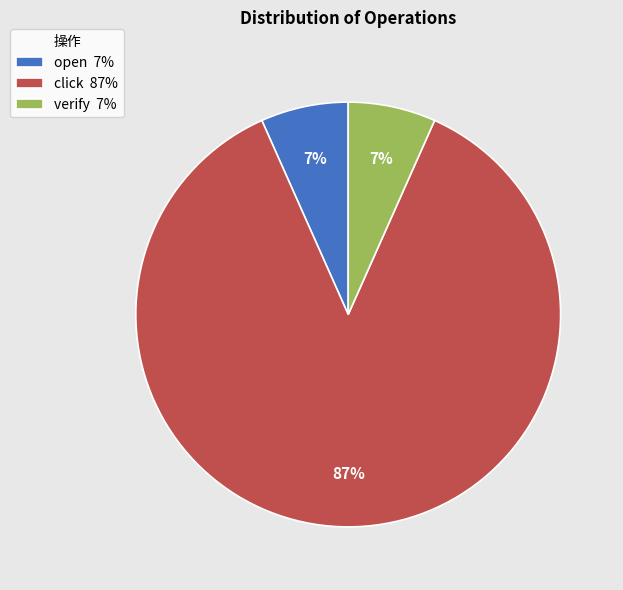

What percentage is the open 7% slice, to the nearest percent?

7%